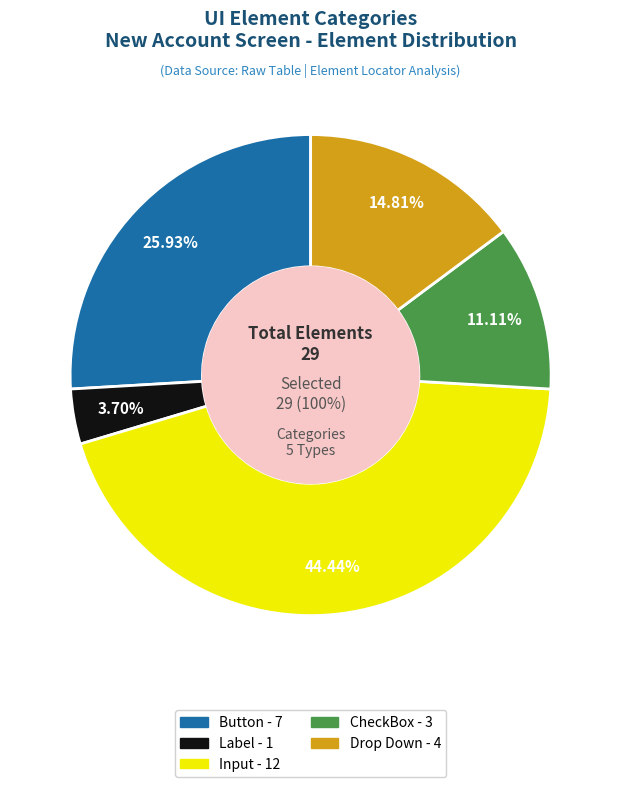

True or false: CheckBox accounts for 10% of the total.

True